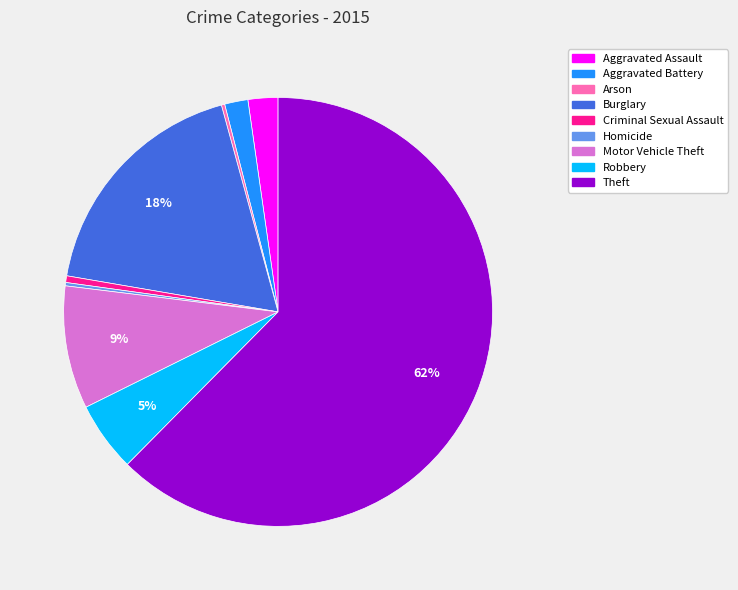

What is the largest slice in the pie chart?

Theft